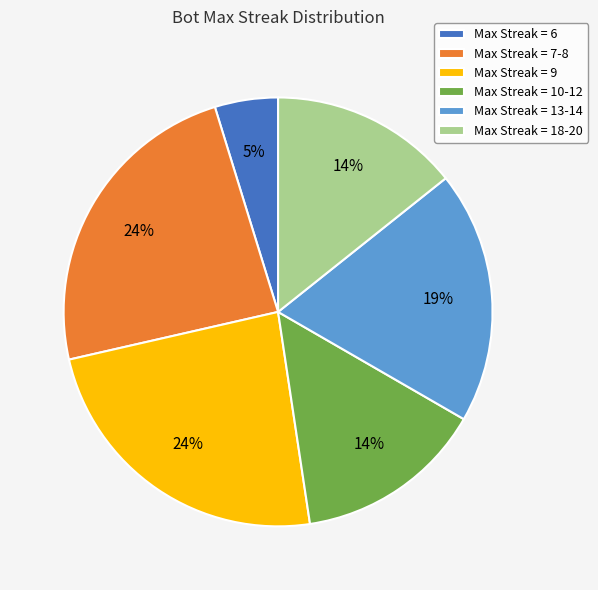

To the nearest percent, what percentage of the pie is Max Streak = 10-12?

14%